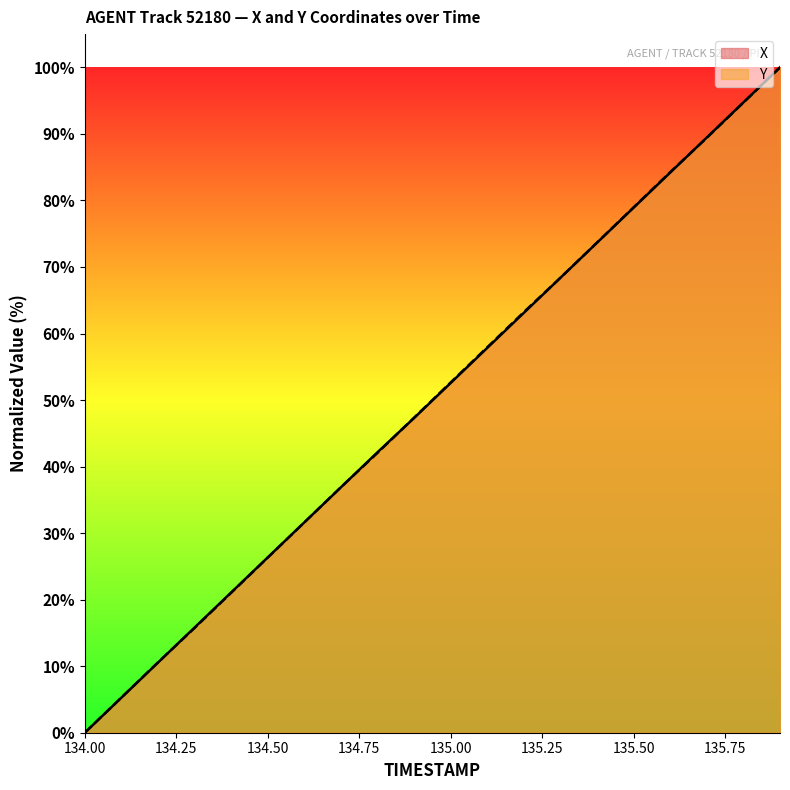

Reading left to right, transcribe all the data shown in this chart.

X: 0.0	5.3	10.5	15.8	21.1	26.3	31.6	36.9	42.2	47.3	52.6	57.8	63.1	68.4	73.7	78.9	84.2	89.5	94.7	100.0
Y: 0.0	5.3	10.6	15.7	21.0	26.3	31.6	36.9	42.1	47.4	52.6	57.9	63.2	68.4	73.7	79.0	84.3	89.4	94.7	100.0